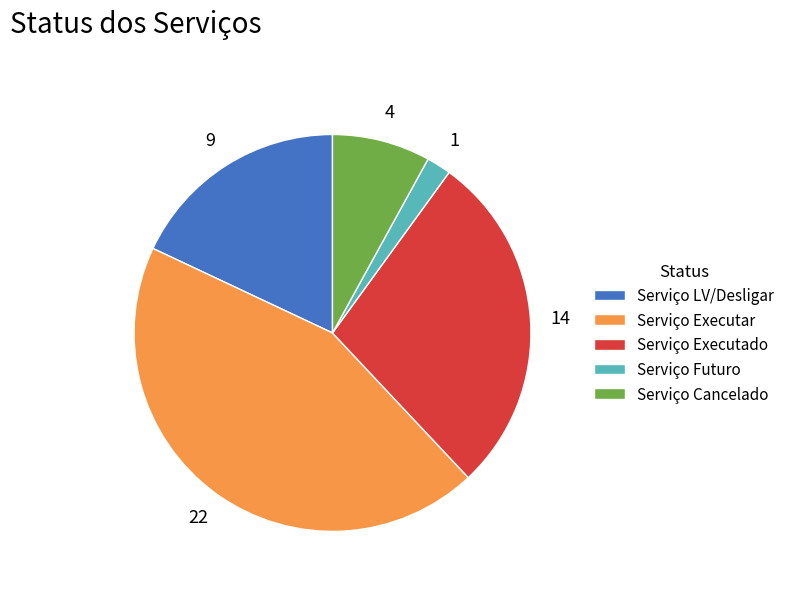

Is there any slice that represents more than half of the pie?

No